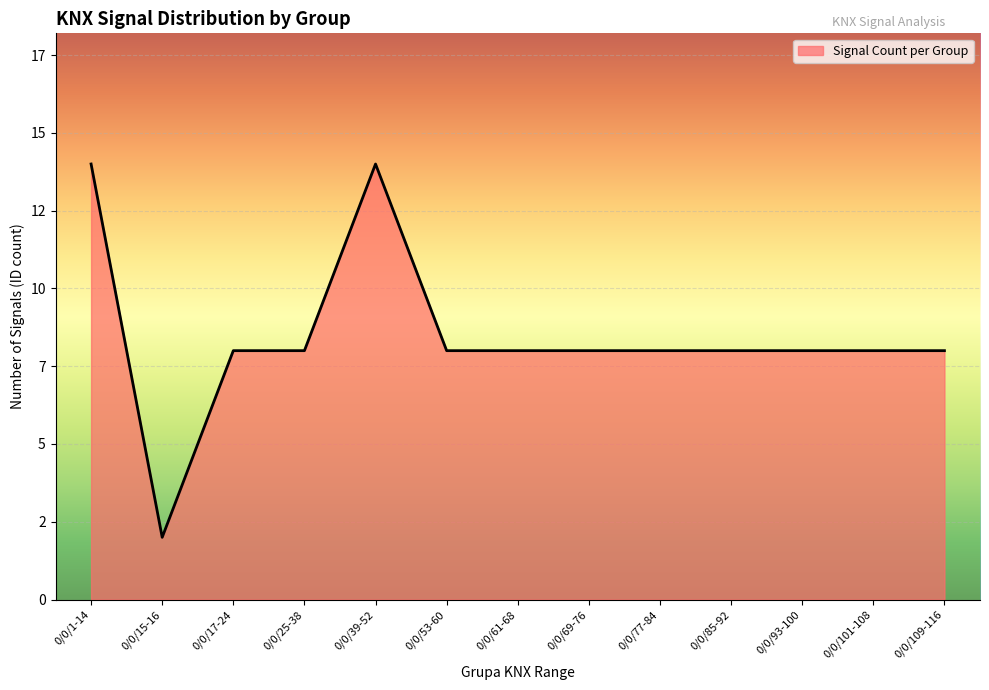

List the labels in order of value, largest first.

0/0/1-14, 0/0/39-52, 0/0/17-24, 0/0/25-38, 0/0/53-60, 0/0/61-68, 0/0/69-76, 0/0/77-84, 0/0/85-92, 0/0/93-100, 0/0/101-108, 0/0/109-116, 0/0/15-16